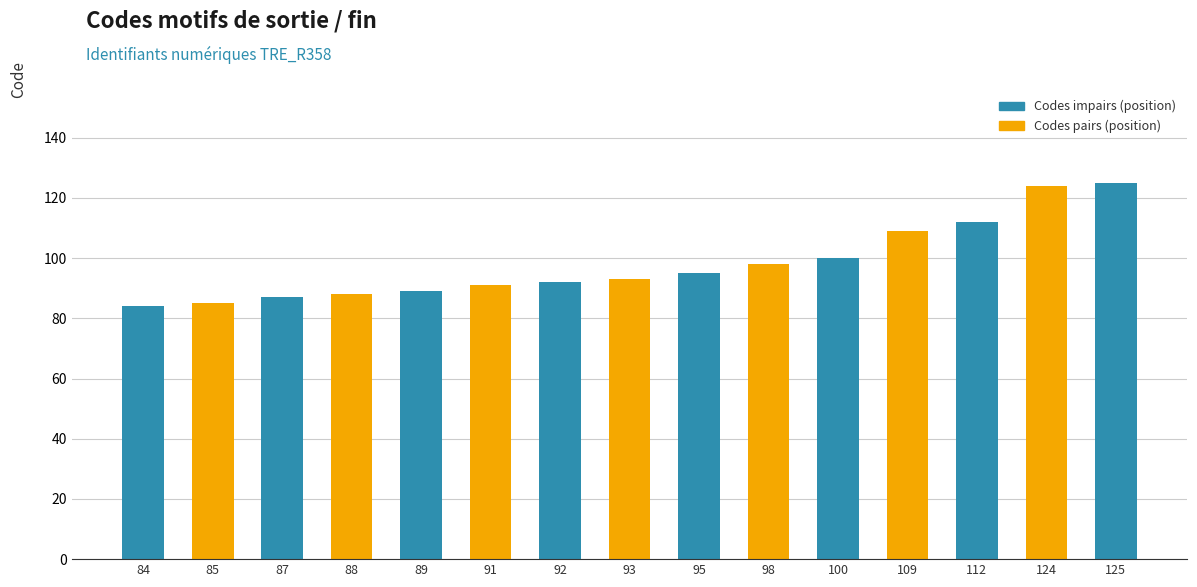

What is the difference between the maximum and minimum values?

41